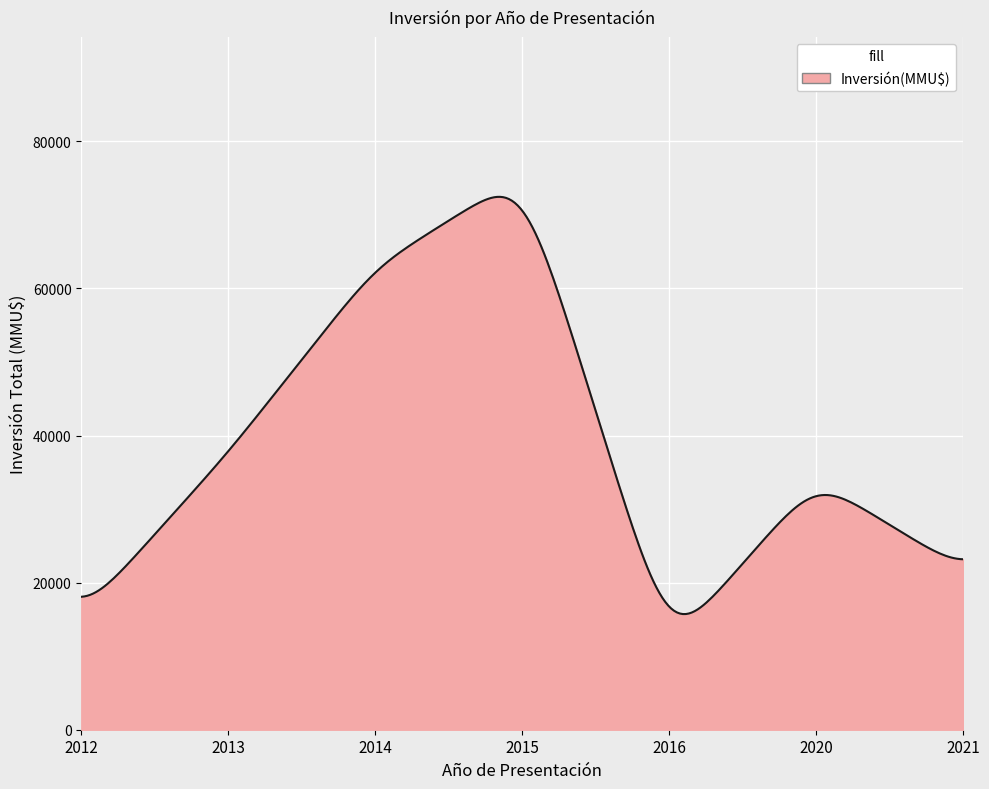

What is the maximum value shown in the chart?

72453.5